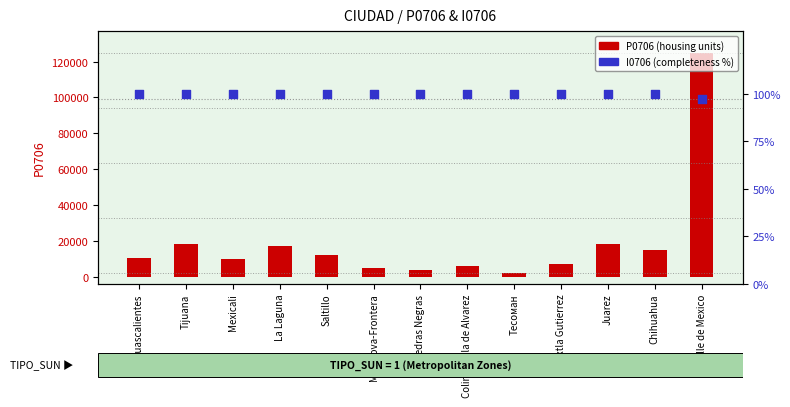

Which series reaches the maximum Y coordinate?

P0706 (housing units)